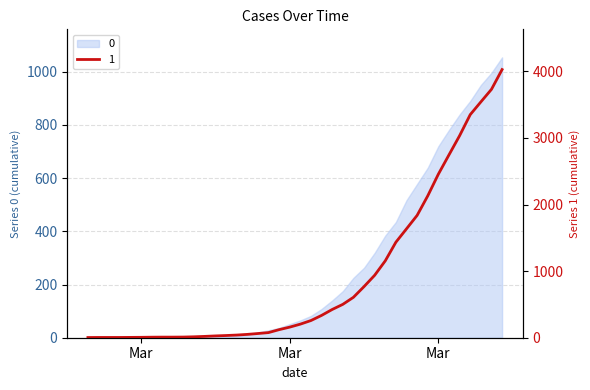

What is the maximum value shown in the chart?

4028